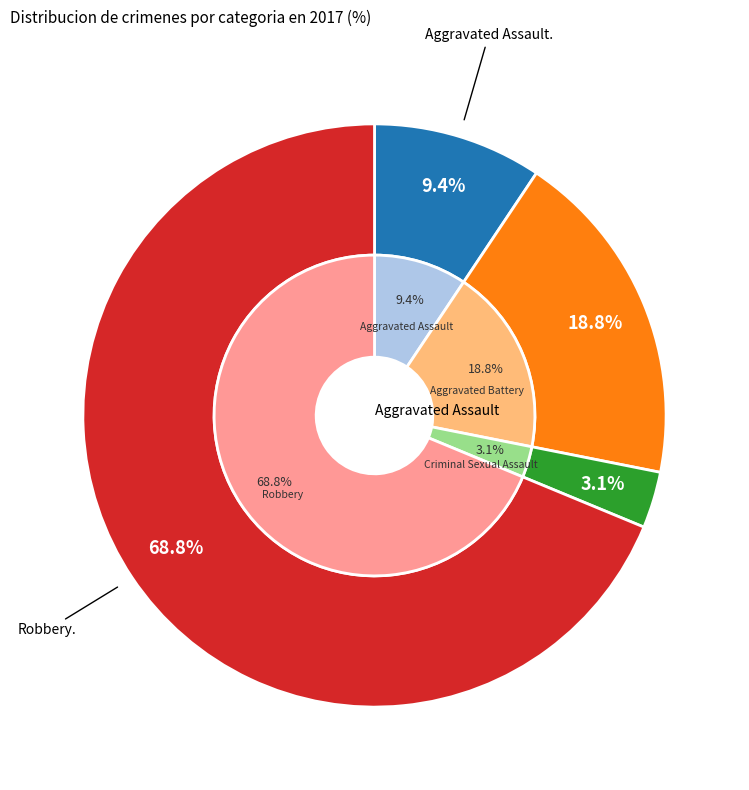

Which category has the smallest portion of the pie?

Criminal Sexual Assault